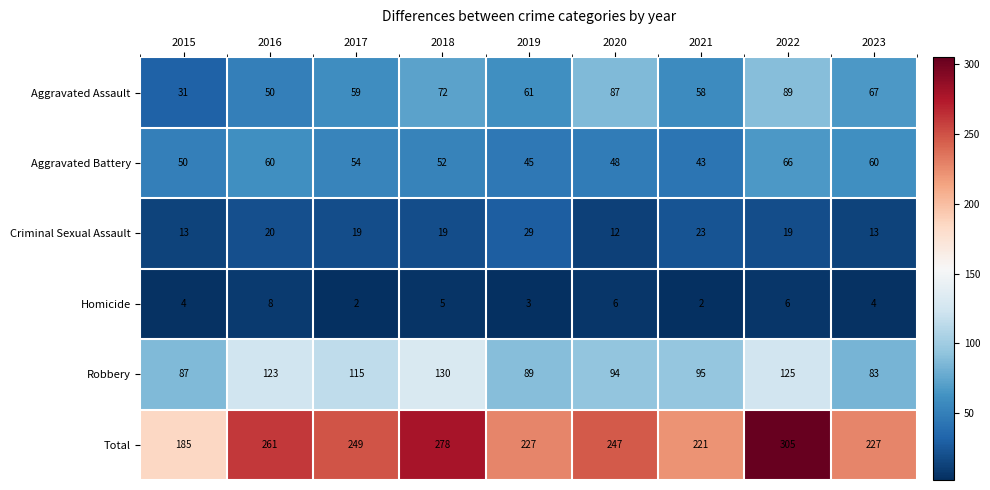

What is the highest value of the Criminal Sexual Assault series?

29